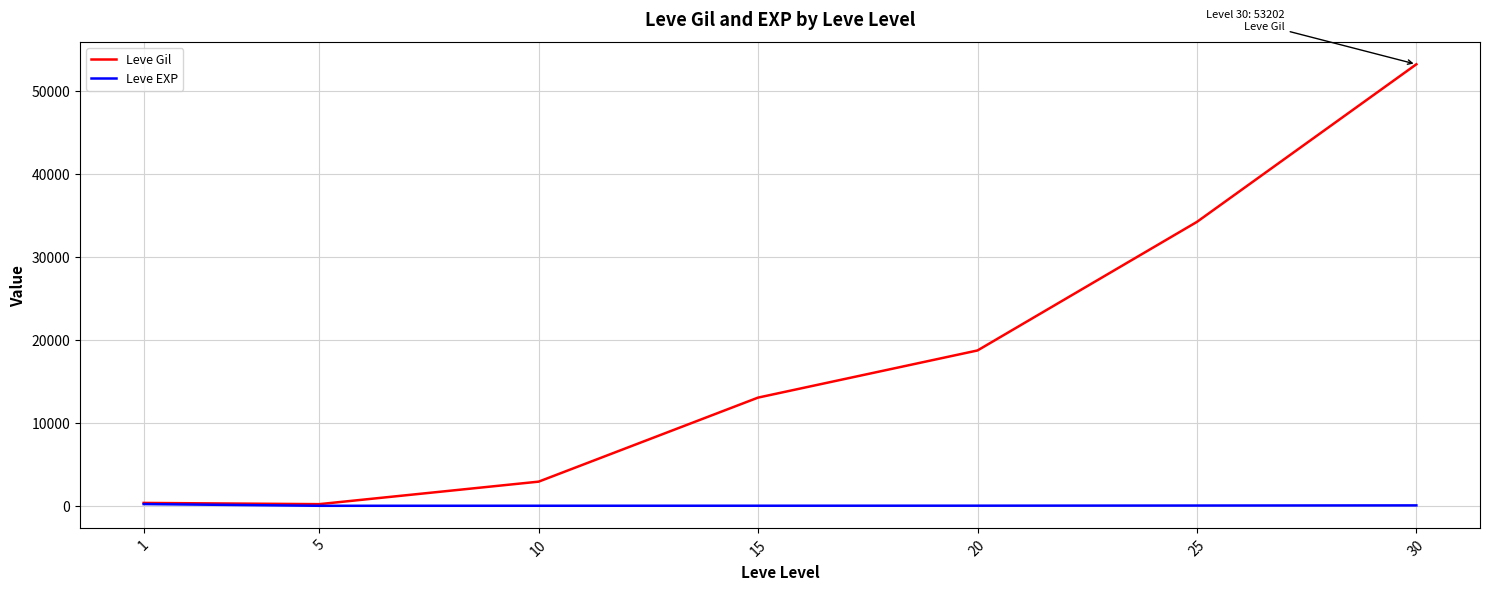

What is the difference between the maximum and minimum values in the Leve Gil series?

53000.8